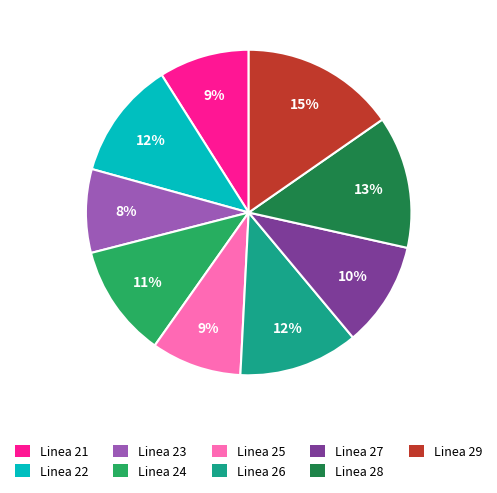

Is there a majority slice in this chart?

No